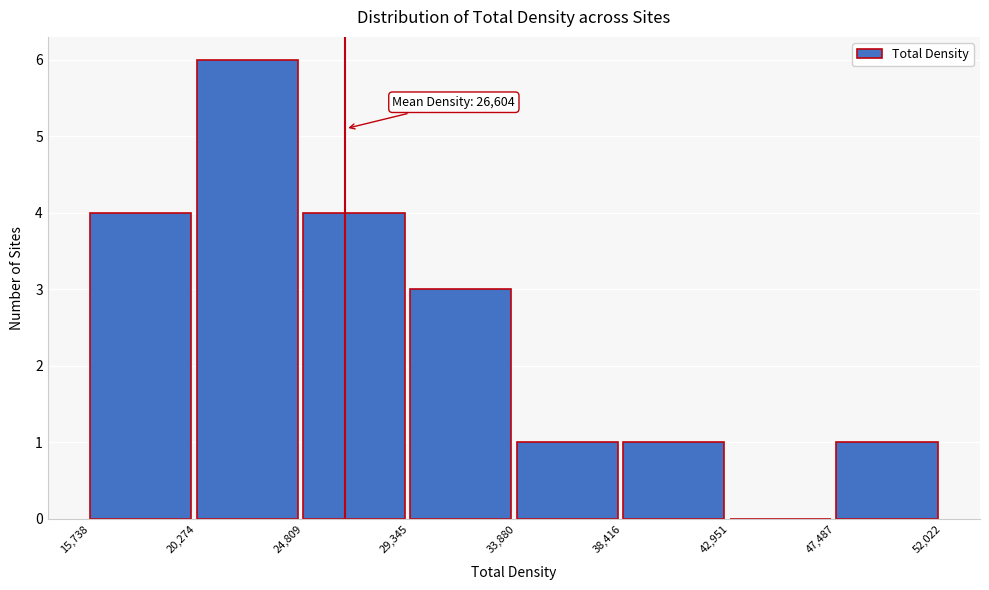

Over which range of the x-axis is the bar tallest?

20,274 to 24,809